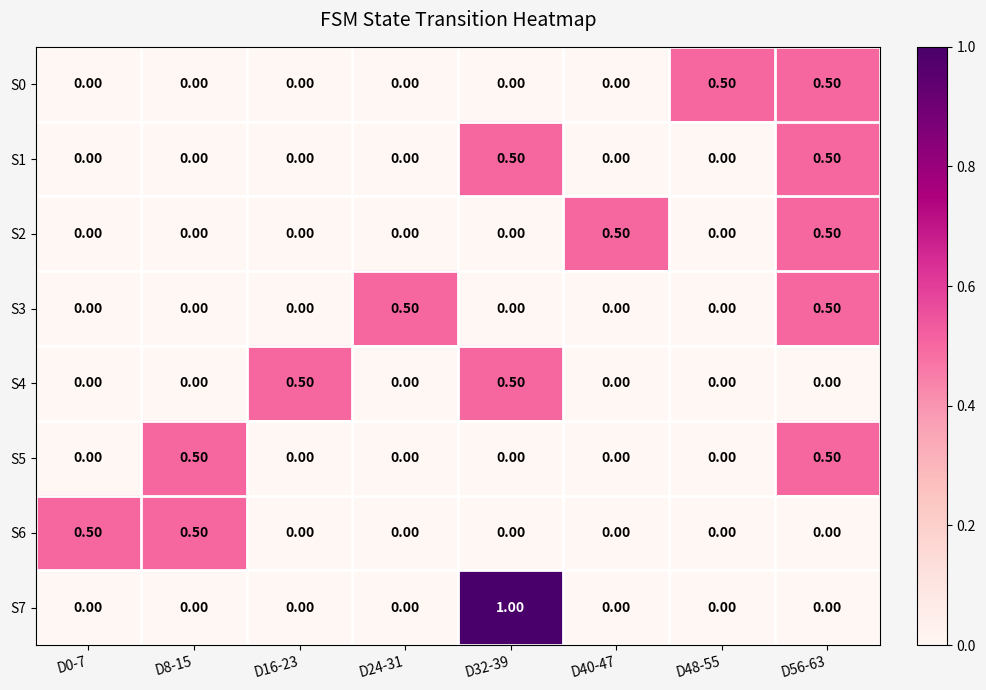

What is the difference between the maximum and second lowest values in the S5 series?

0.5